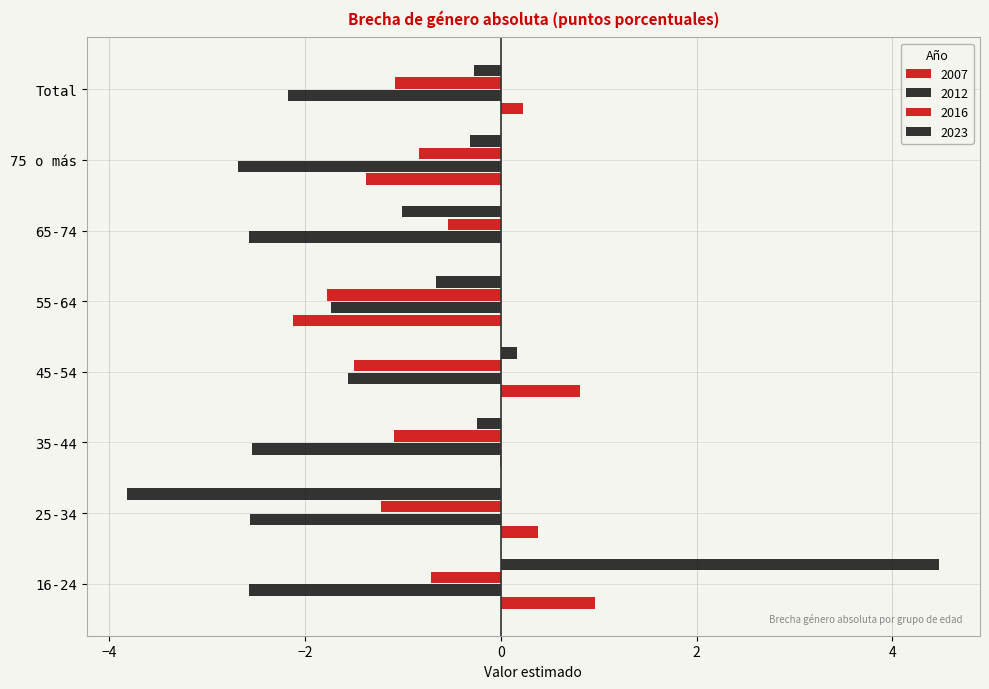

Reading right to left, transcribe all the data shown in this chart.

2007: 0.2	-1.4	0.0	-2.1	0.8	-0.0	0.4	1.0
2012: -2.2	-2.7	-2.6	-1.7	-1.6	-2.5	-2.6	-2.6
2016: -1.1	-0.8	-0.5	-1.8	-1.5	-1.1	-1.2	-0.7
2023: -0.3	-0.3	-1.0	-0.7	0.2	-0.2	-3.8	4.5